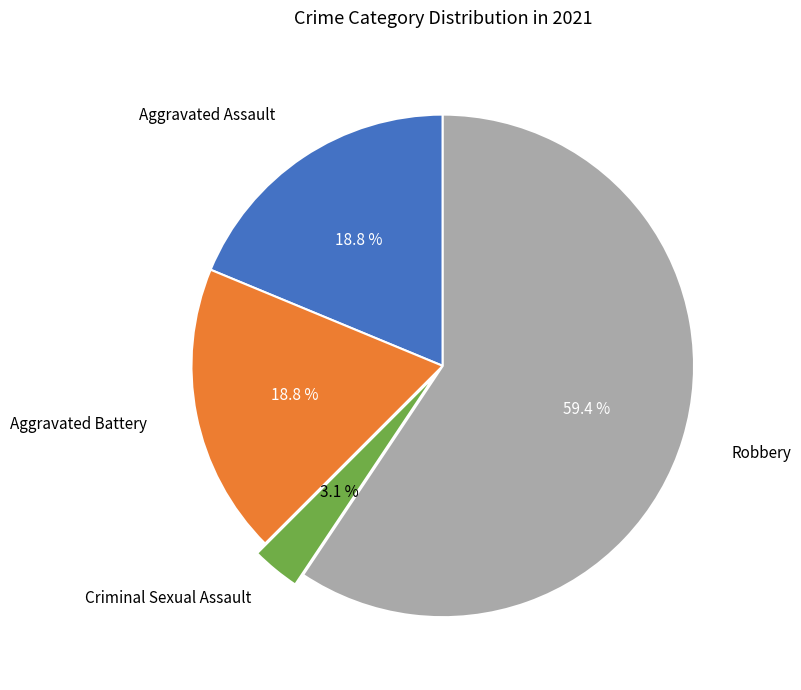

Count the number of slices in the pie.

4